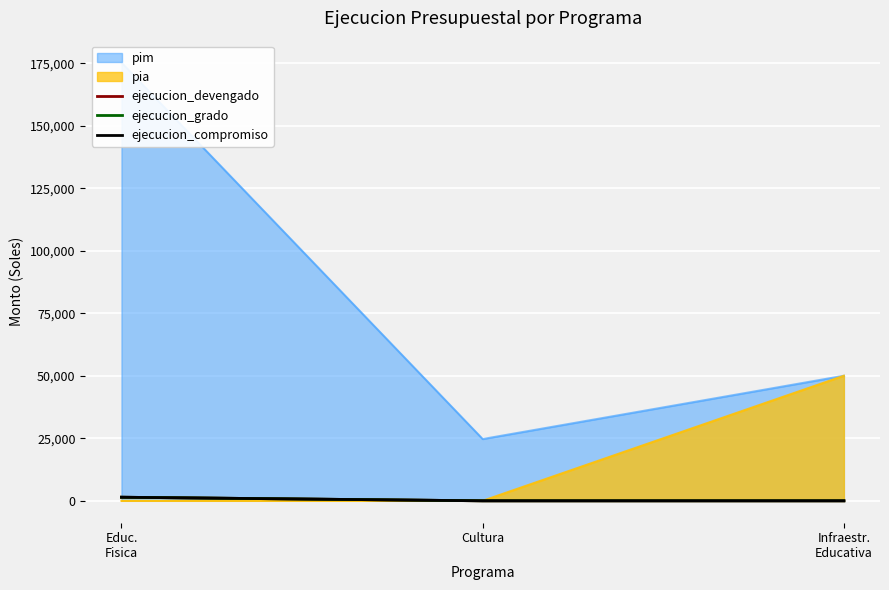

What is the average value of the ejecucion_grado series?

478